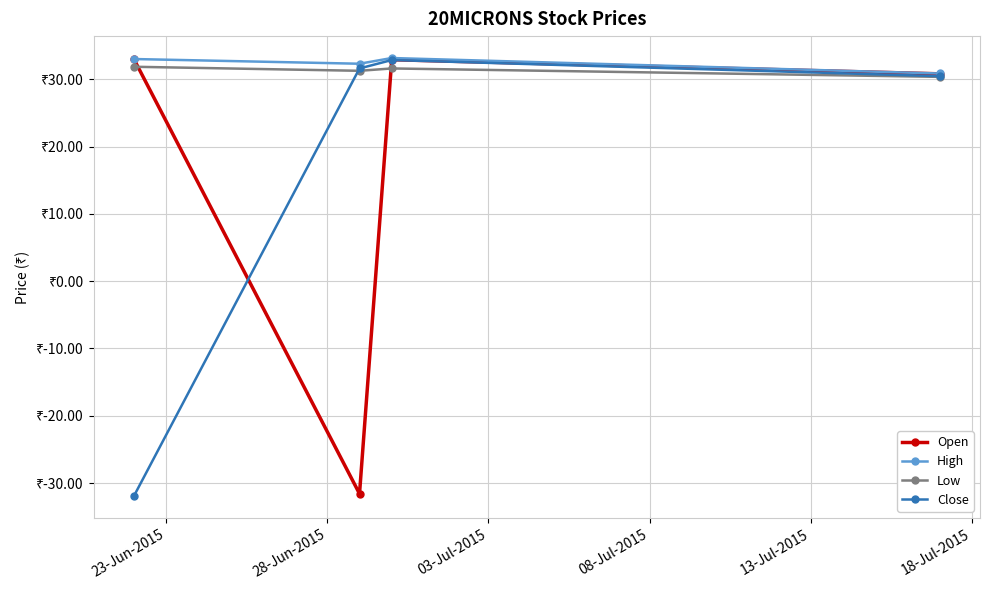

At which category does Open reach its first local peak?

03-Jul-2015